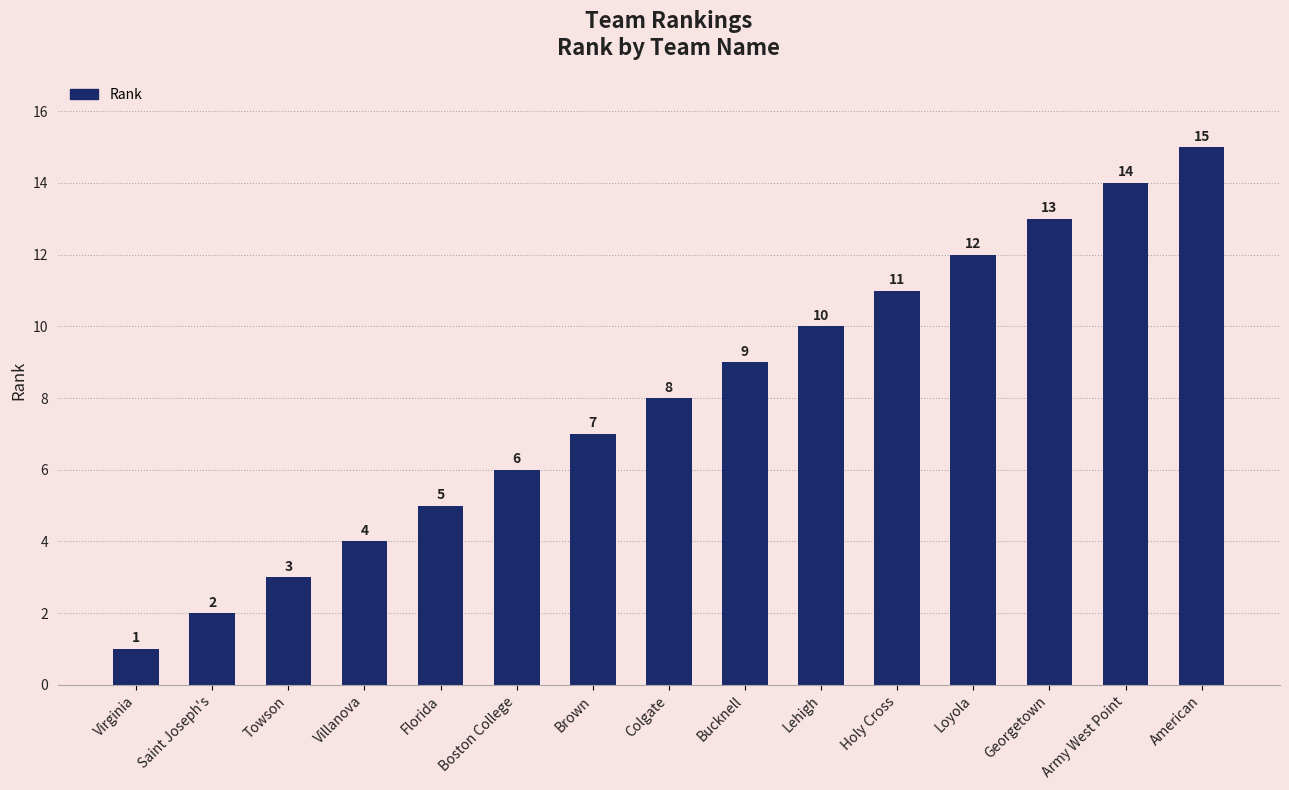

Is it true that the value at Bucknell is 9?

True